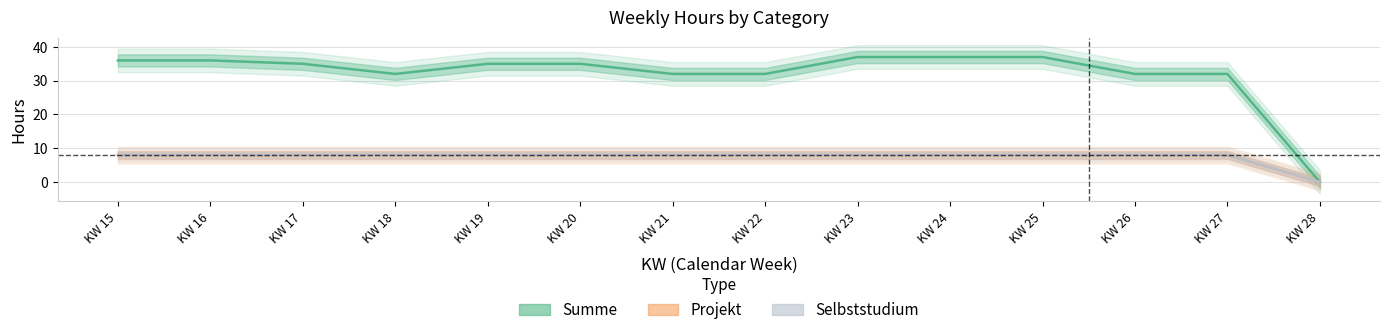

Reading left to right, transcribe all the data shown in this chart.

Summe: KW 15=36	KW 16=36	KW 17=35	KW 18=32	KW 19=35	KW 20=35	KW 21=32	KW 22=32	KW 23=37	KW 24=37	KW 25=37	KW 26=32	KW 27=32	KW 28=0
Projekt: KW 15=8	KW 16=8	KW 17=8	KW 18=8	KW 19=8	KW 20=8	KW 21=8	KW 22=8	KW 23=8	KW 24=8	KW 25=8	KW 26=8	KW 27=8	KW 28=0
Selbststudium: KW 15=8	KW 16=8	KW 17=8	KW 18=8	KW 19=8	KW 20=8	KW 21=8	KW 22=8	KW 23=8	KW 24=8	KW 25=8	KW 26=8	KW 27=8	KW 28=0